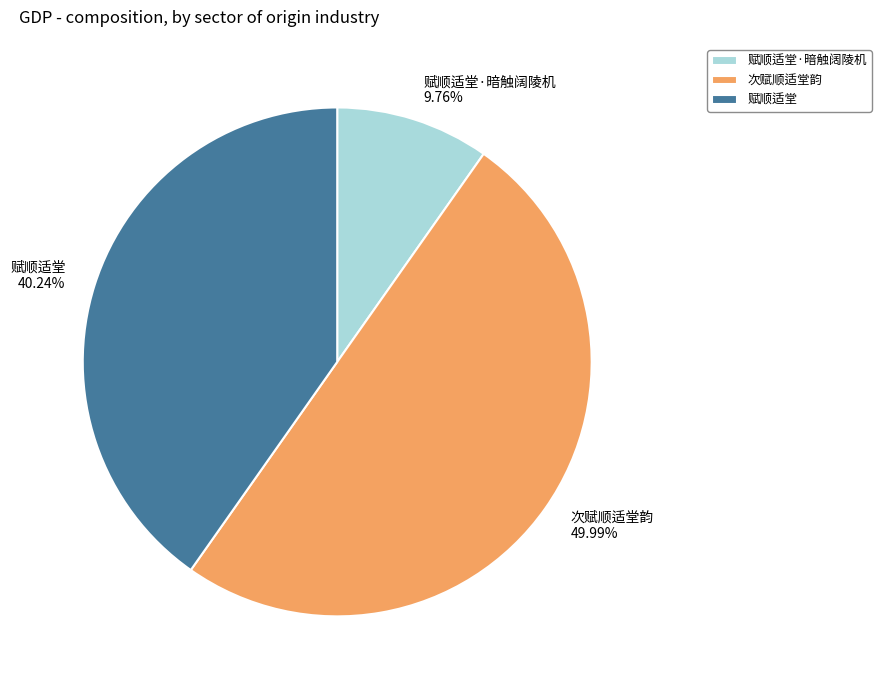

How many segments does this pie chart have?

3